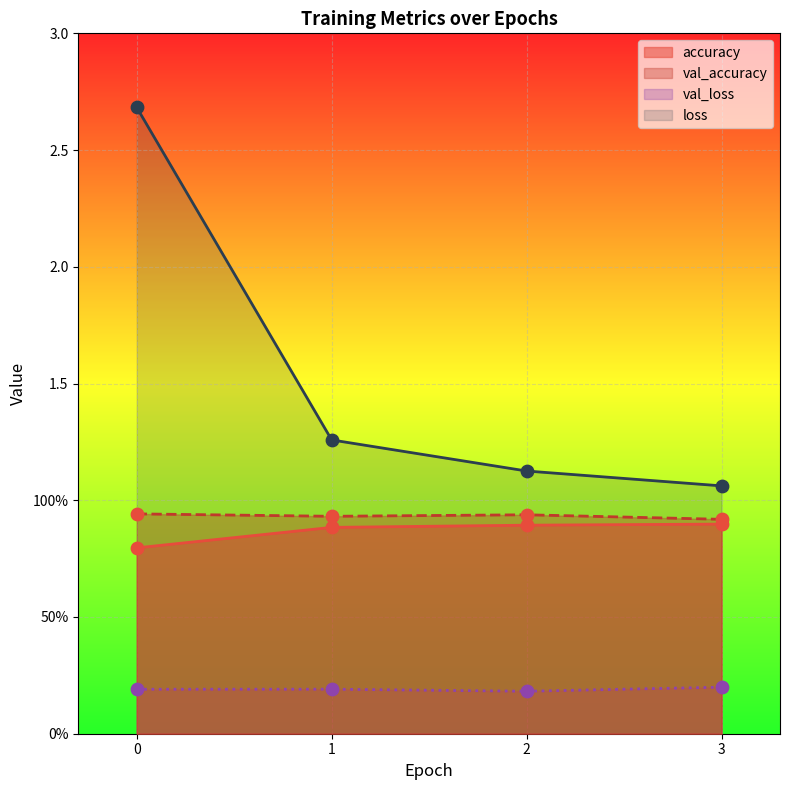

Which series has the largest total across all categories?

loss